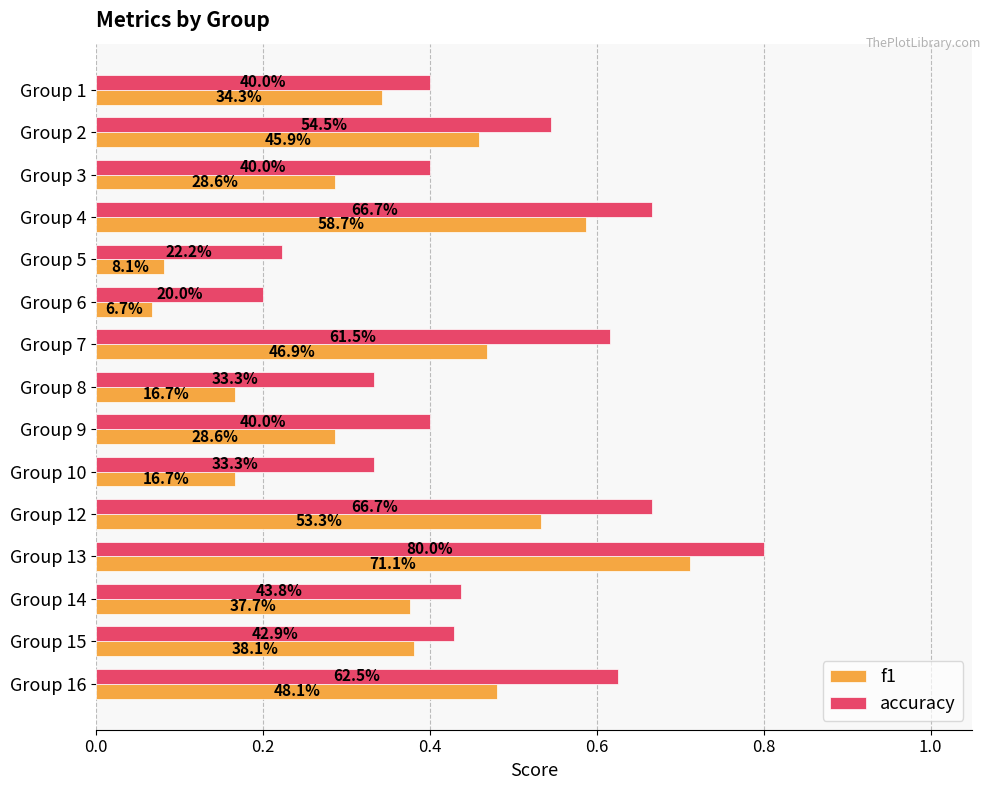

What are all the series names shown in the legend?

f1, accuracy